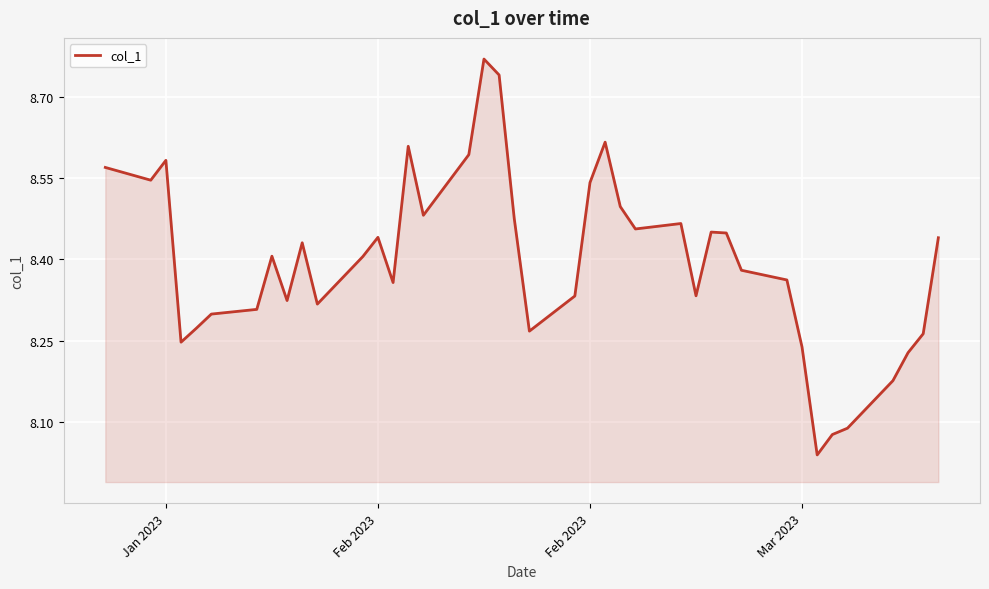

What is the difference between the maximum and minimum values?

0.7